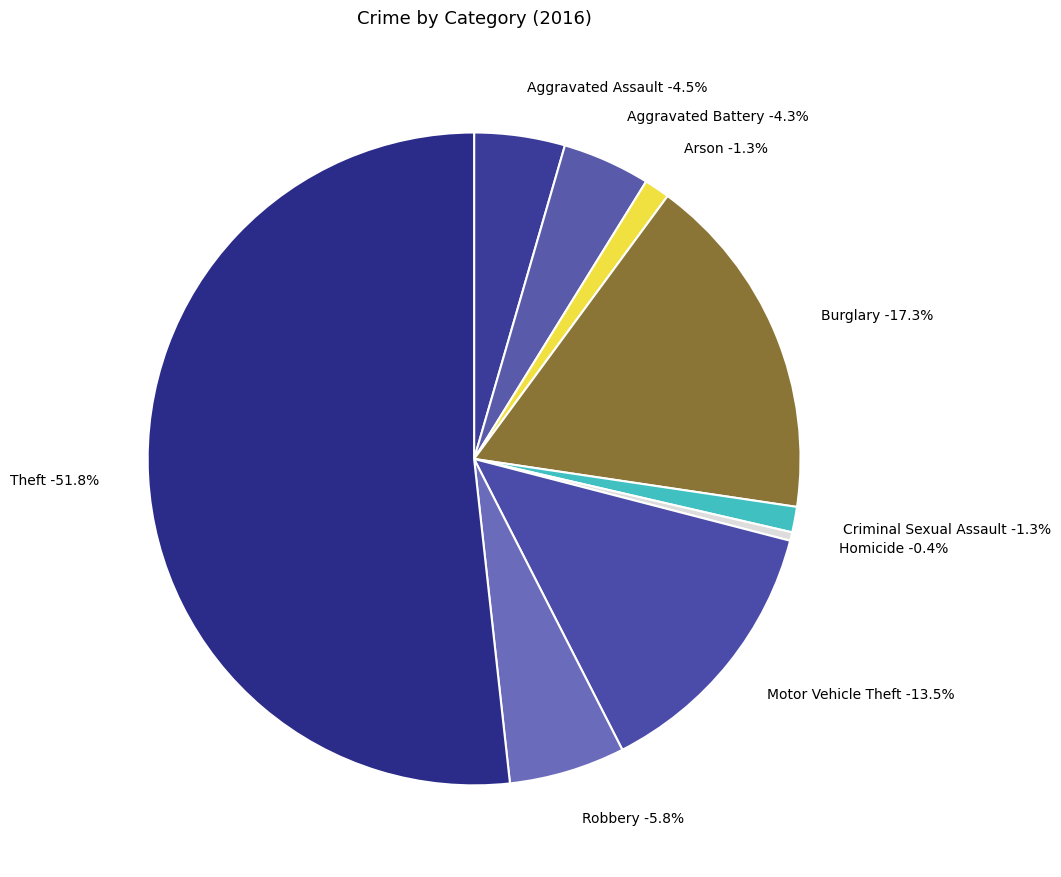

To the nearest percent, what is the difference between the largest and smallest slice percentages?

51%